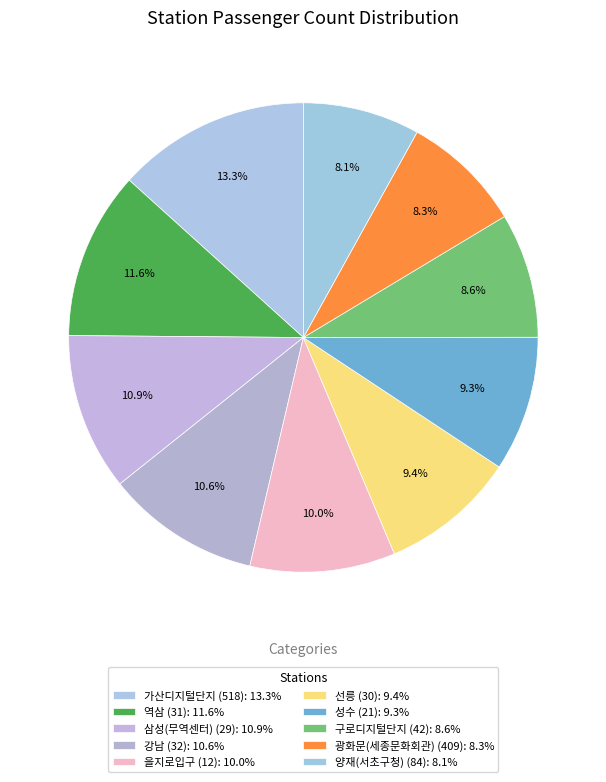

Which slice is the largest?

가산디지털단지 (518)